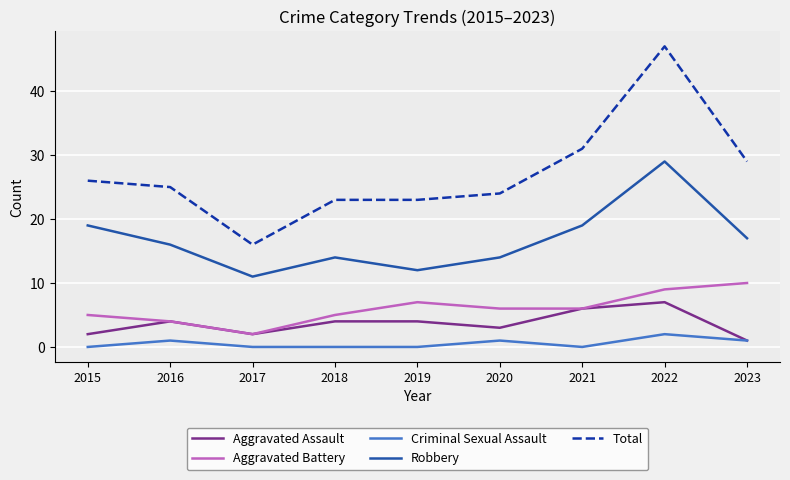

What is the spread (max minus min) of values at 2021?

31